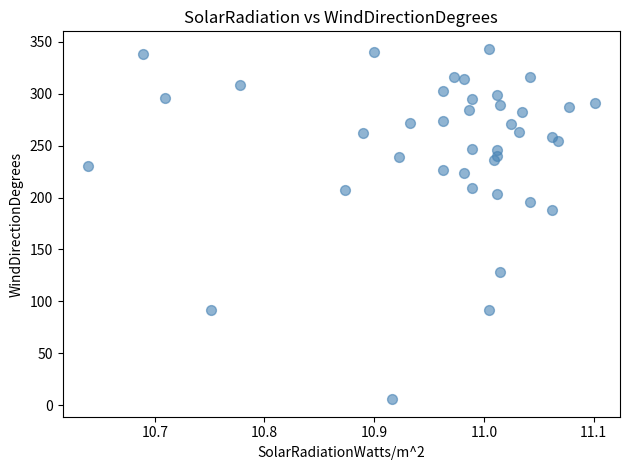

What Y value in the scatter plot is closest to 174?

188